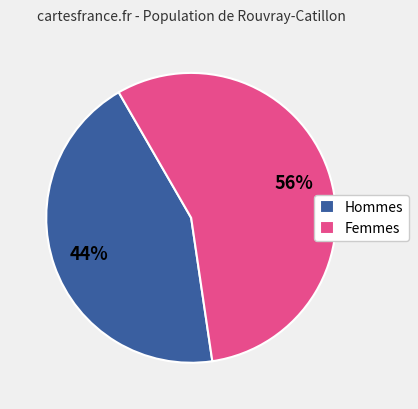

Between Femmes and Hommes, which is larger?

Femmes